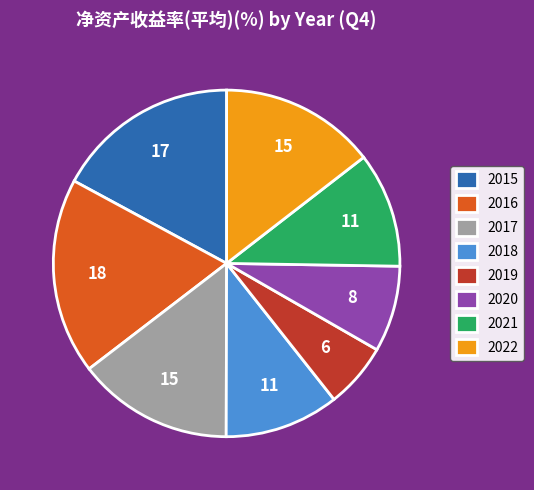

Is there a majority slice in this chart?

No